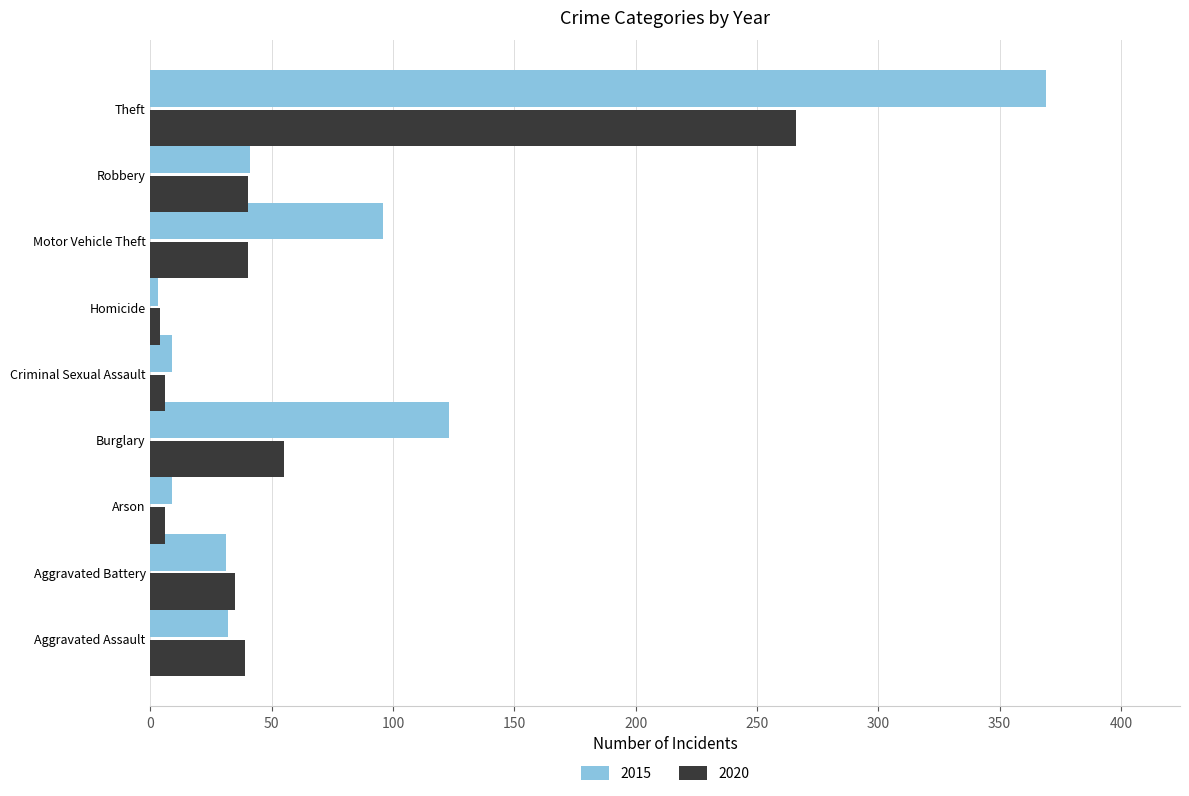

Read the 2020 value at Burglary.

55